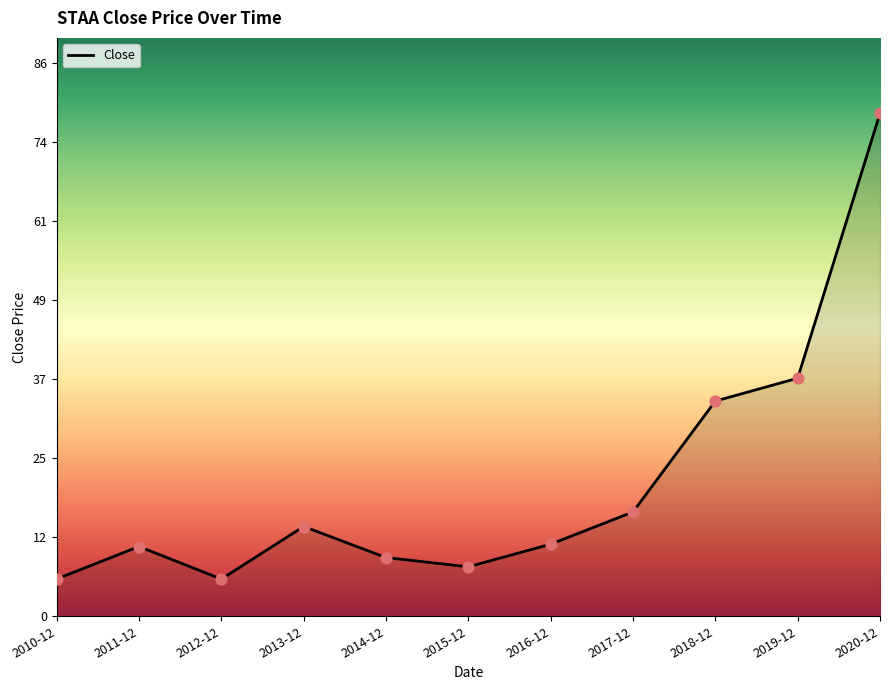

What is the change in value from 2010-12 to 2014-12?

+3.3